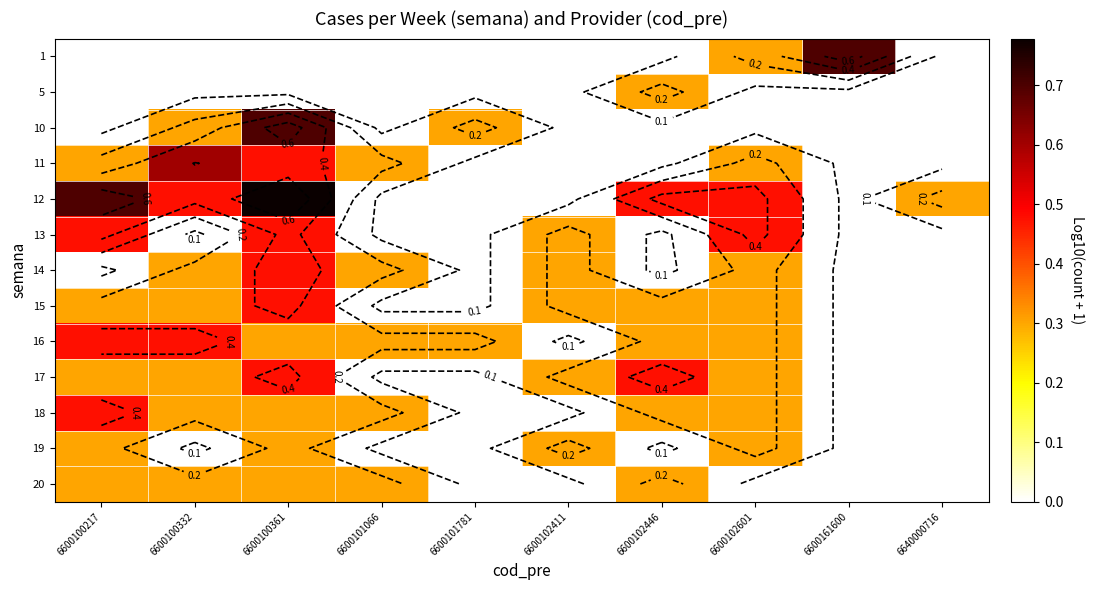

At how many categories does at least one series exceed 0?

10